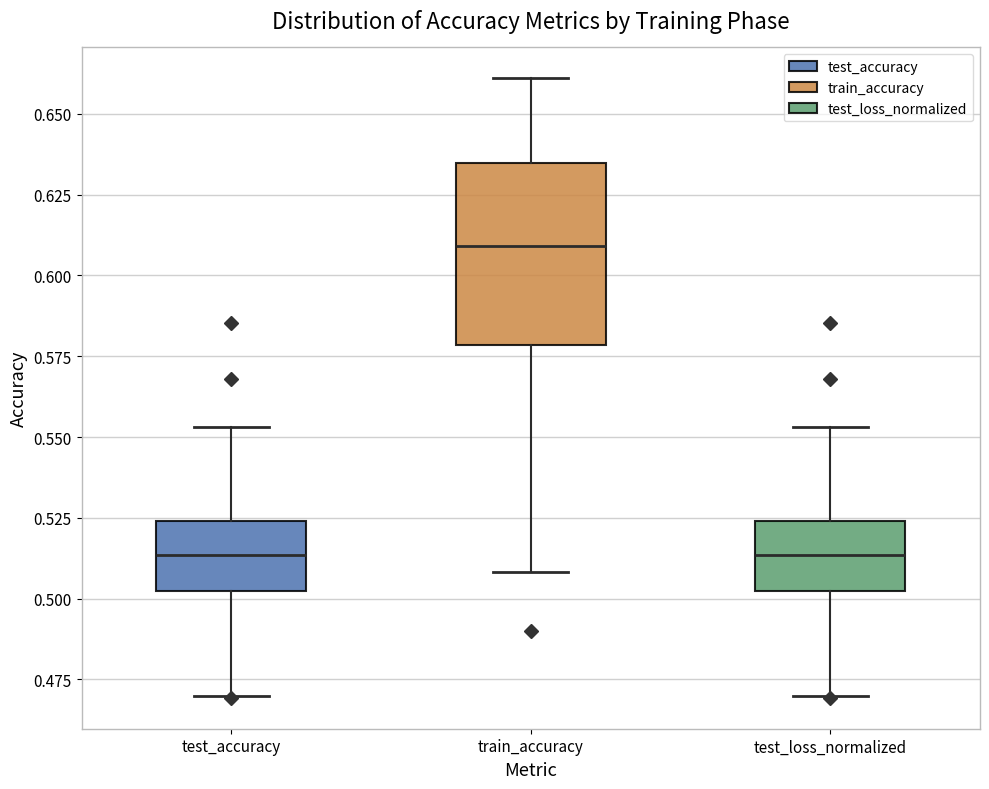

Which box's median line is the highest?

train_accuracy